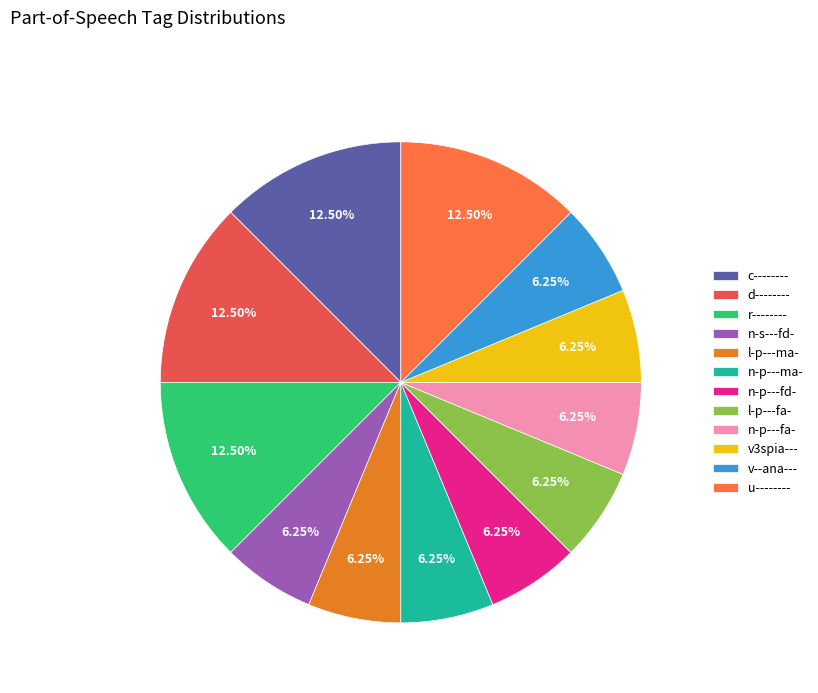

What percentage is the u-------- slice, to the nearest percent?

12%